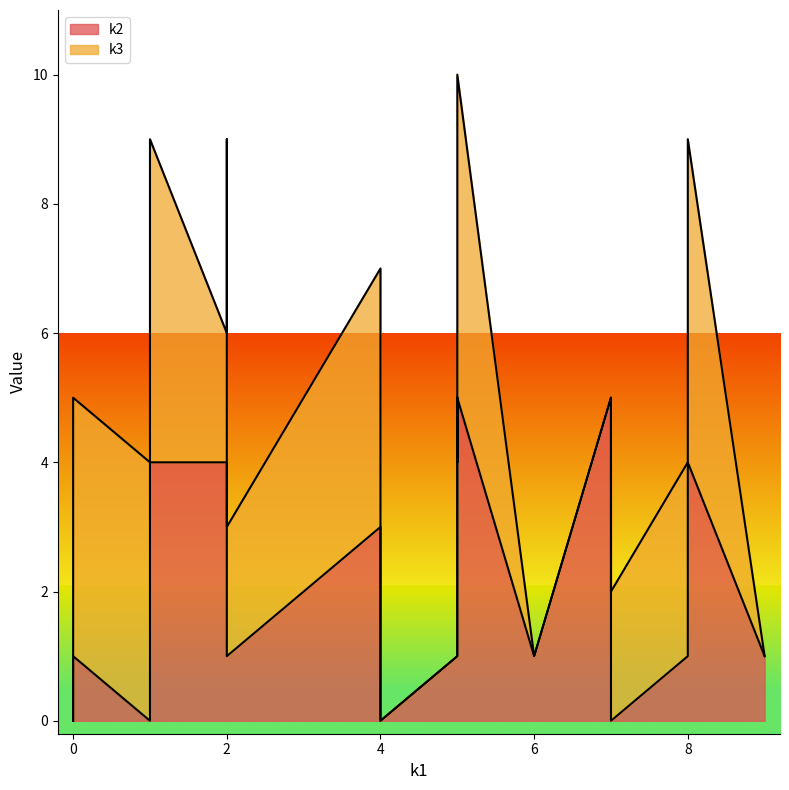

Is it true that k3 equals -3 at i6?

False